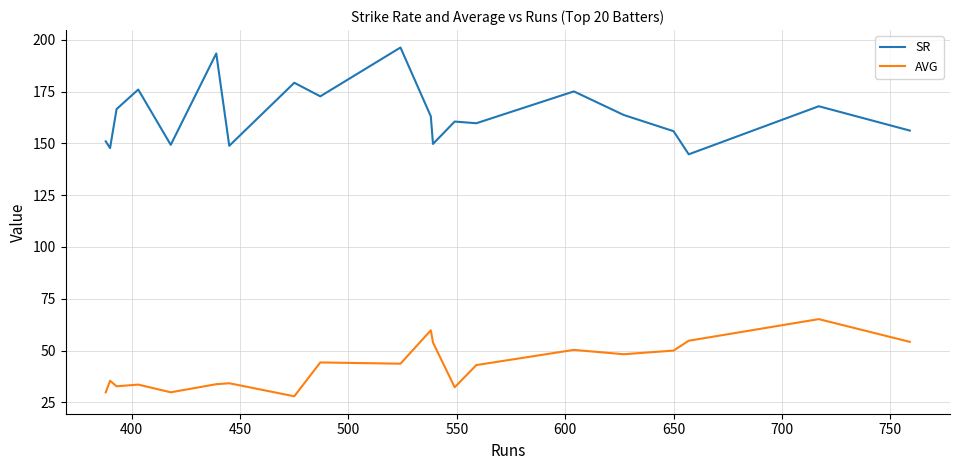

What position from the right is 700?

13